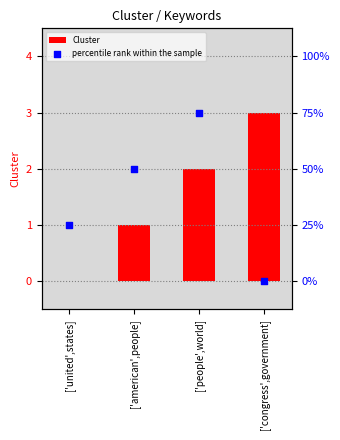

Is the value of Cluster at ['american',people] greater than the value of percentile rank within the sample at ['united',states]?

No